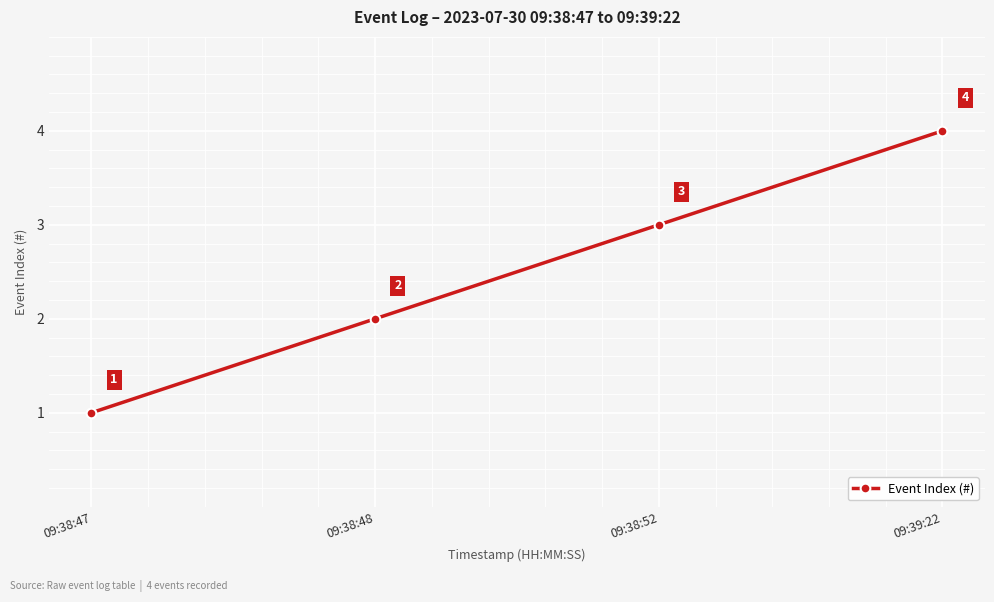

Reading left to right, extract all data points from this chart.

09:38:47=1	09:38:48=2	09:38:52=3	09:39:22=4